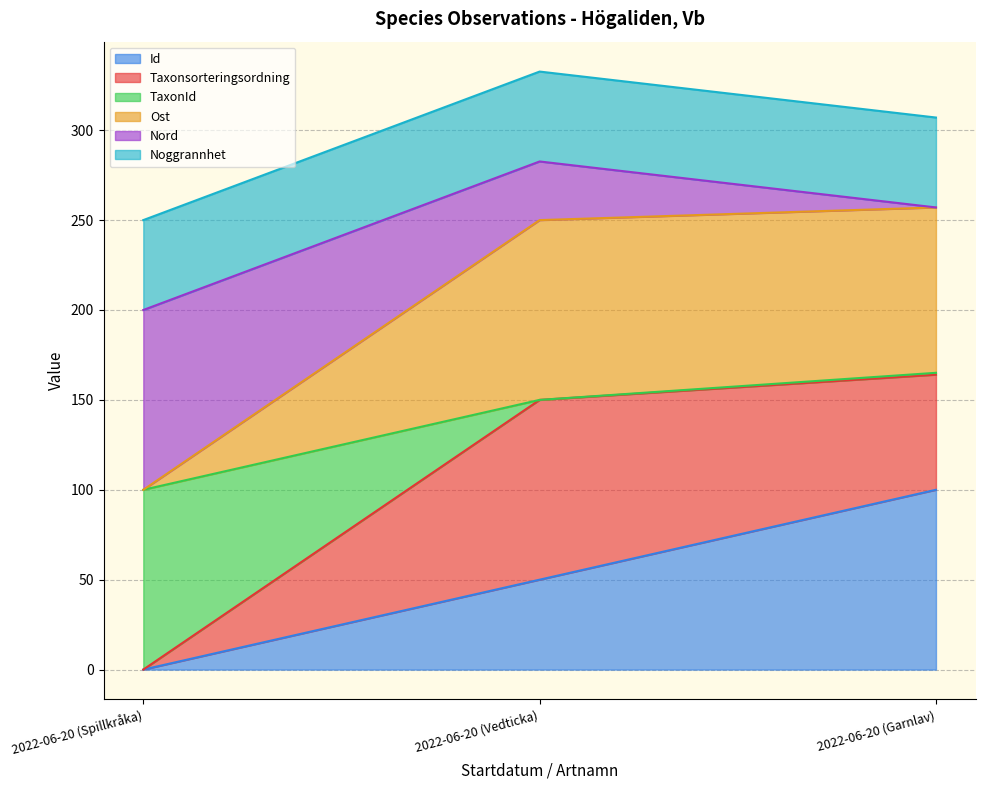

At which label does Id reach its peak?

2022-06-20 (Garnlav)